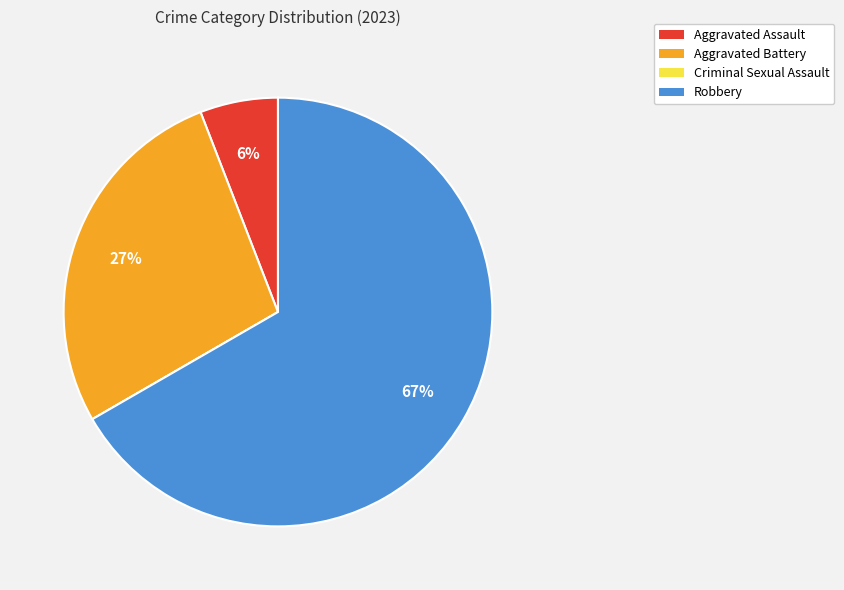

The Aggravated Assault slice represents 1% of the pie. True or false?

False